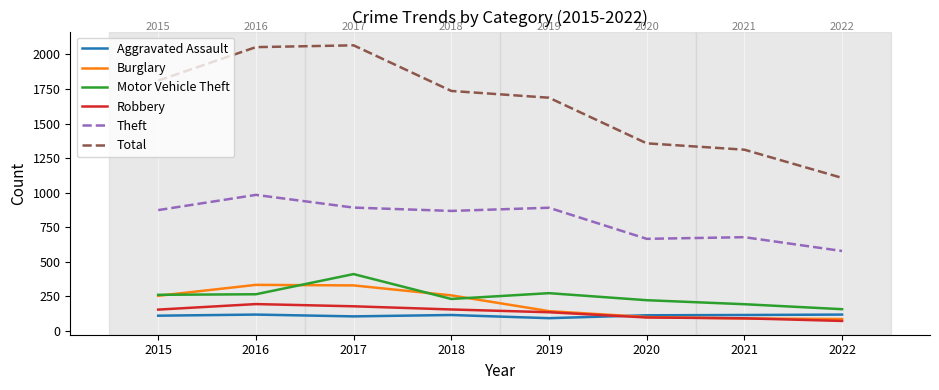

True or false: Robbery and Theft intersect in this chart.

False